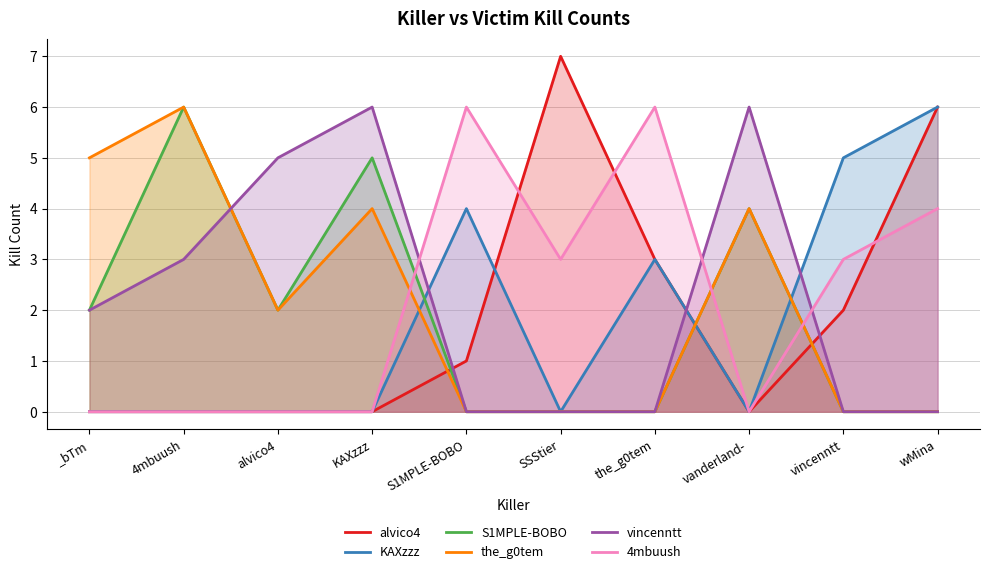

What is the sum of all alvico4 values?

19